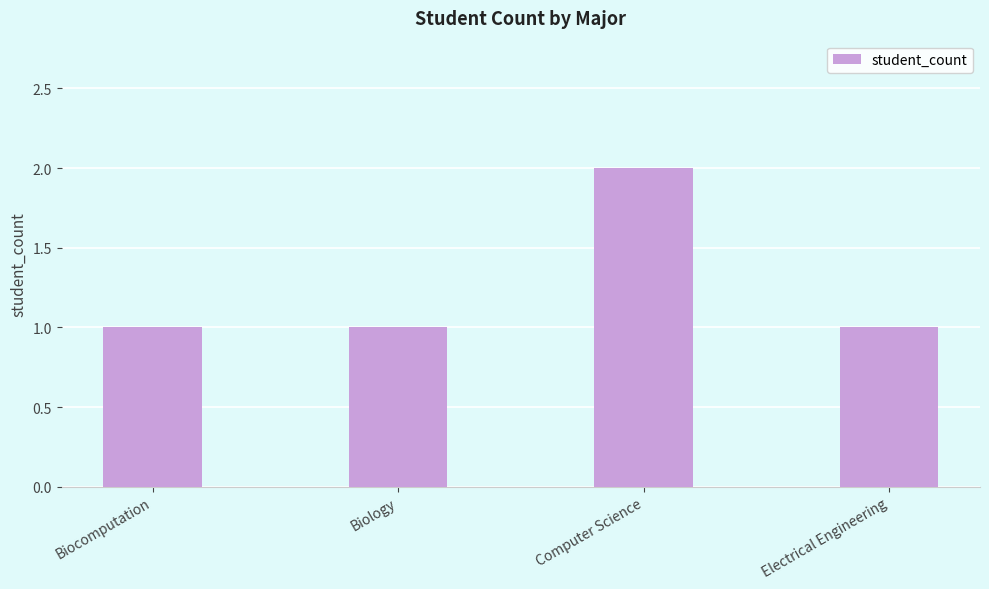

What is the change in value from Biology to Computer Science?

+1